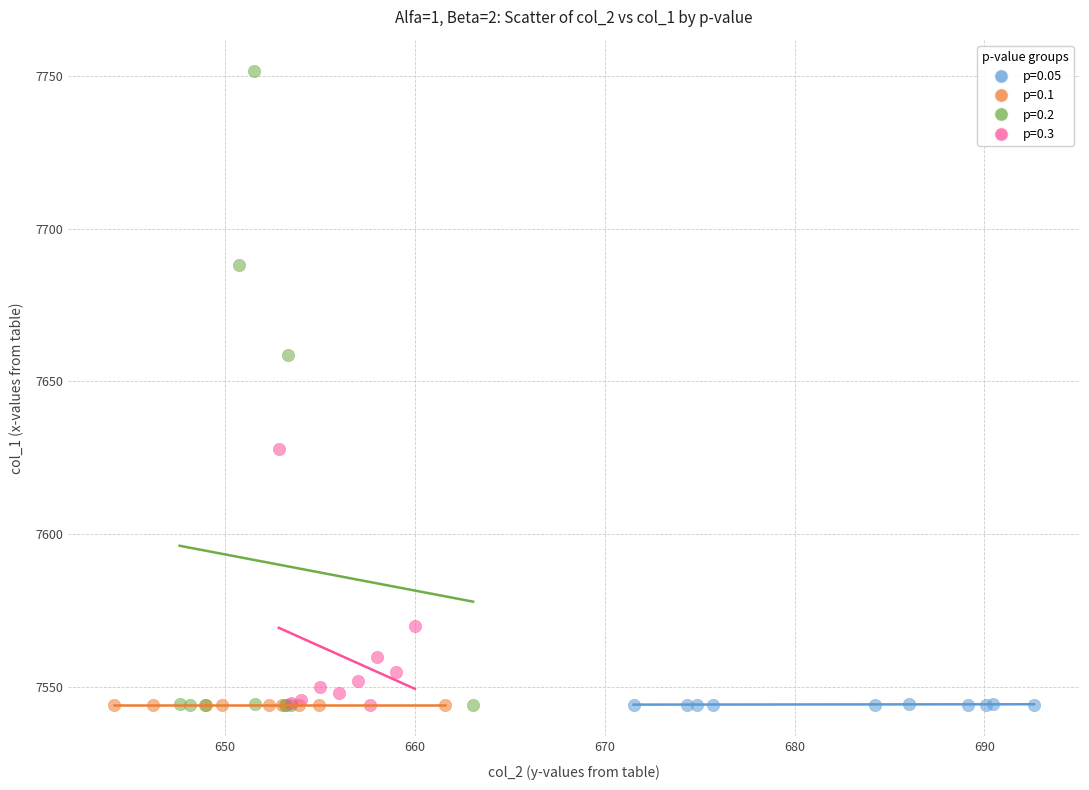

Which series reaches the maximum Y coordinate?

p=0.2